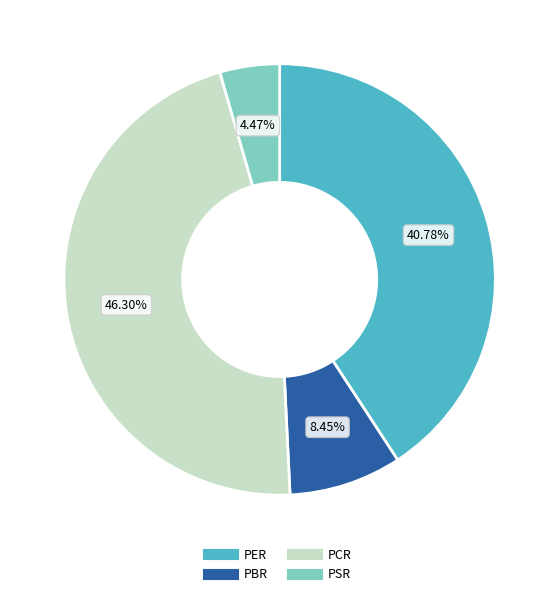

To the nearest percent, what portion does PCR represent?

46%